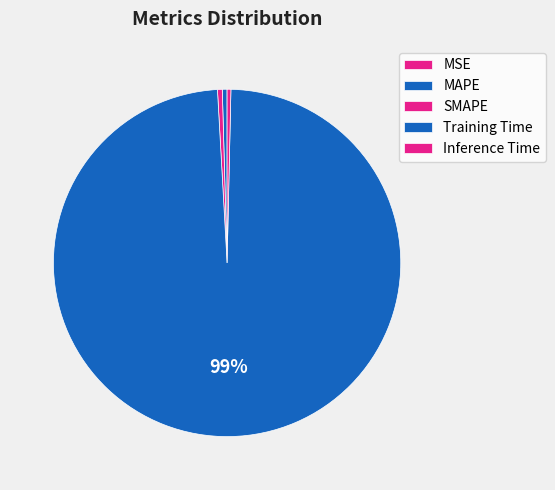

What is the change in value from MSE to Training Time?

+4.1